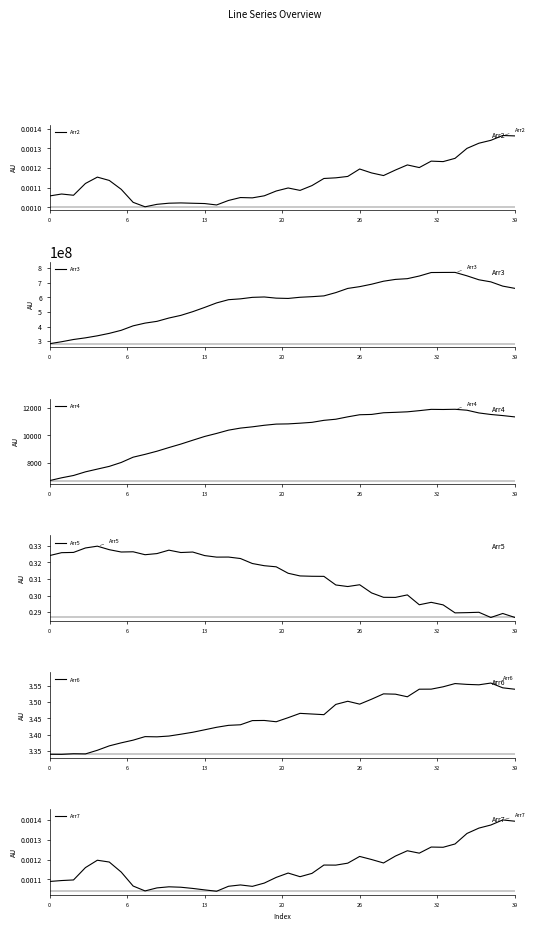

True or false: Arr5 and Arr2 intersect in this chart.

False